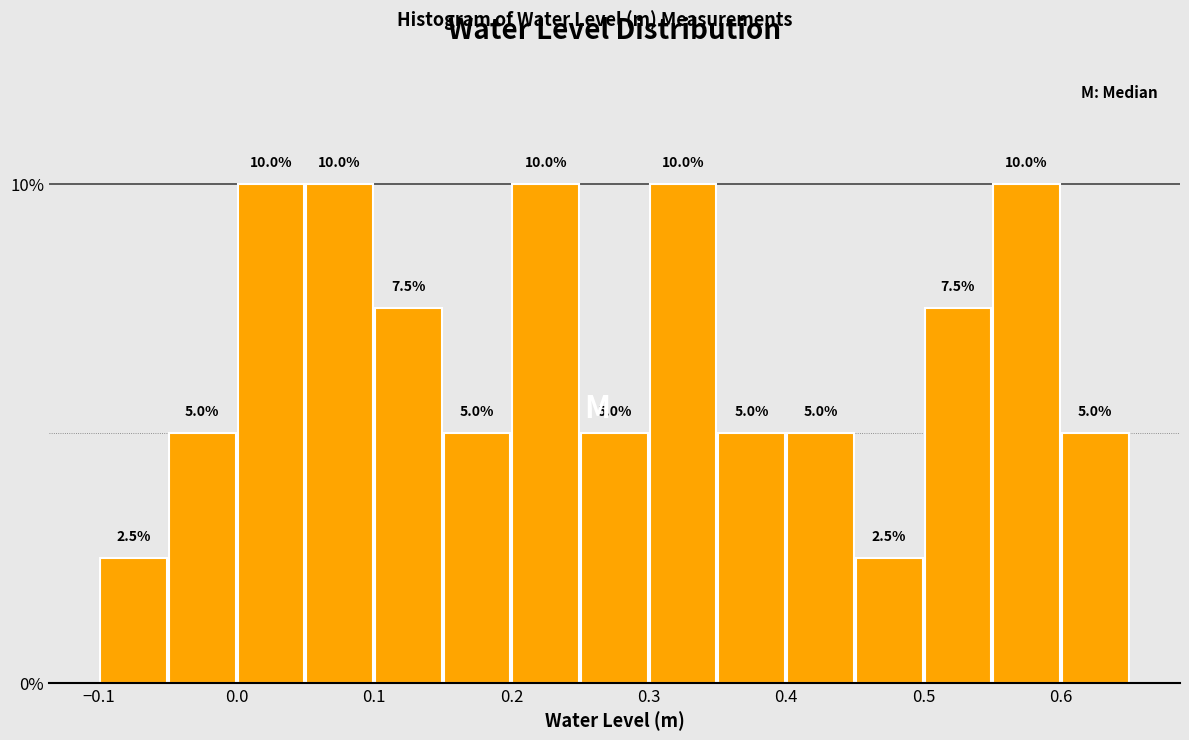

Reading left to right, list every bar in this chart as the range it spans on the x-axis followed by its height.

-0.10 to -0.05: 2.5
-0.05 to 0.00: 5.0
0.00 to 0.05: 10.0
0.05 to 0.10: 10.0
0.10 to 0.15: 7.5
0.15 to 0.20: 5.0
0.20 to 0.25: 10.0
0.25 to 0.30: 5.0
0.30 to 0.35: 10.0
0.35 to 0.40: 5.0
0.40 to 0.45: 5.0
0.45 to 0.50: 2.5
0.50 to 0.55: 7.5
0.55 to 0.60: 10.0
0.60 to 0.65: 5.0